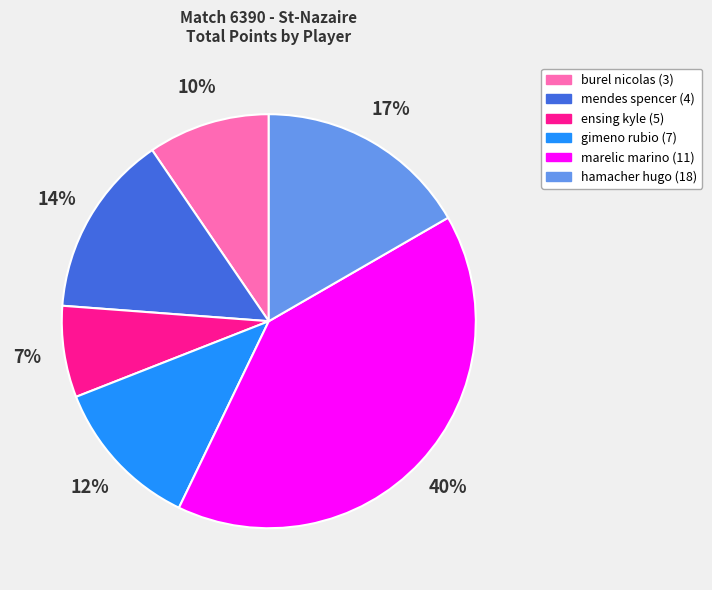

True or false: hamacher hugo (18) accounts for 17% of the total.

True